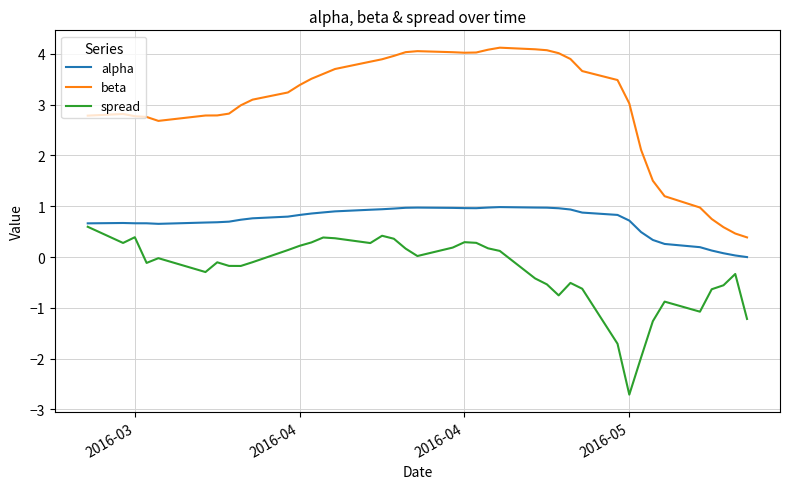

What is the lowest value of the beta series?

0.4